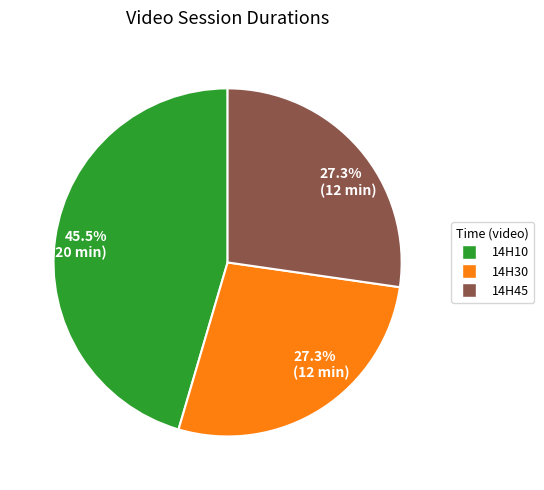

How many segments does this pie chart have?

3